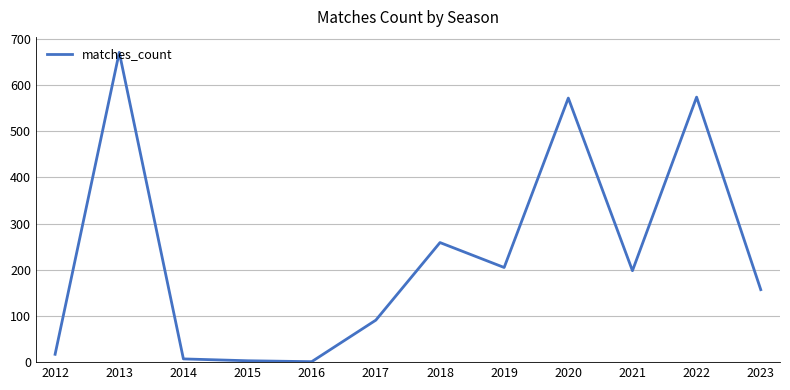

What is the difference between the values at 2021 and 2017?

107